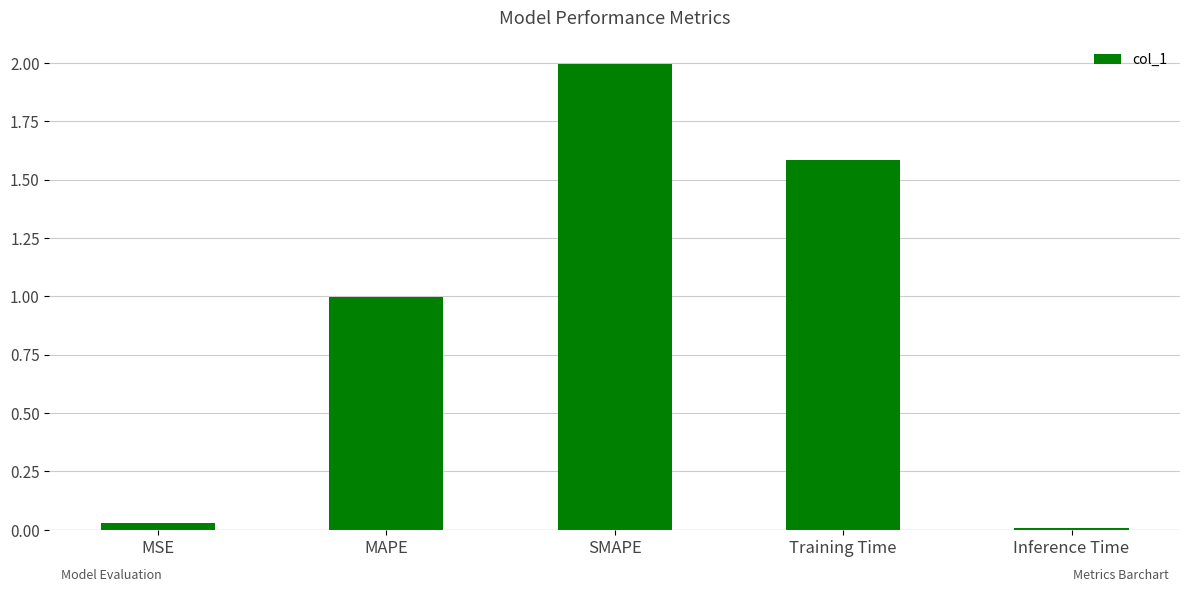

How many bars are there in total?

5